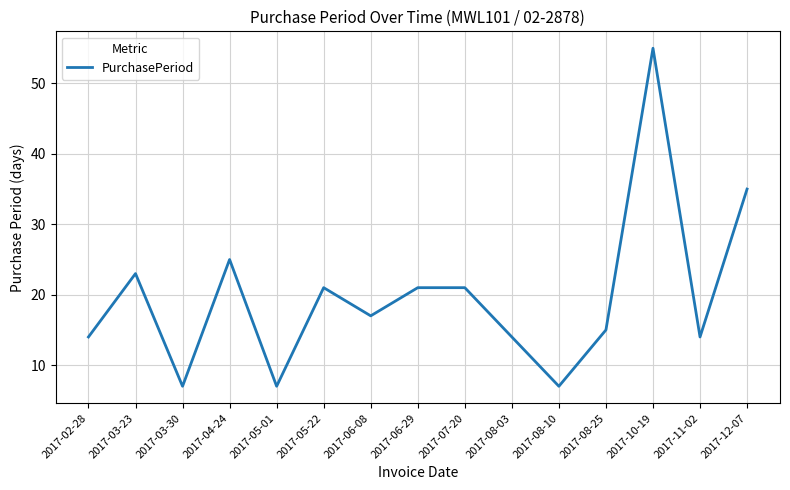

What is the average value?

20